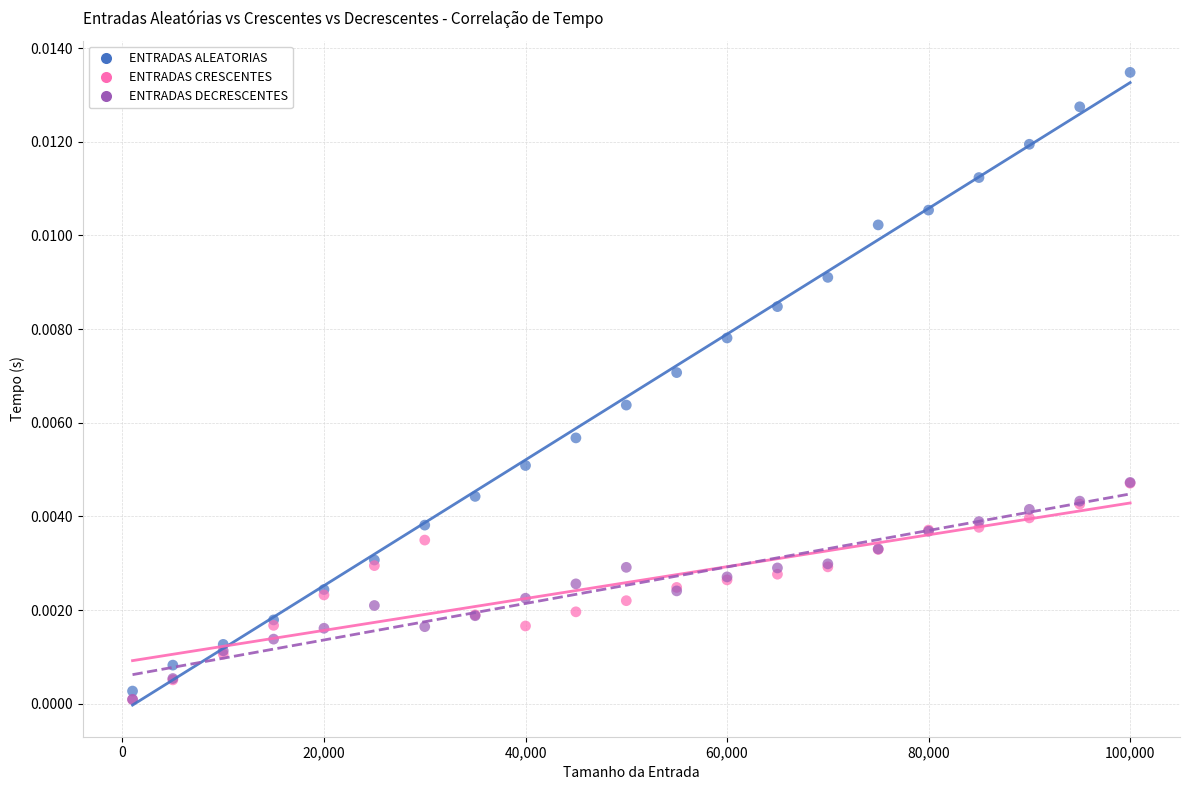

What are all the series names shown in the legend?

ENTRADAS ALEATORIAS, ENTRADAS CRESCENTES, ENTRADAS DECRESCENTES